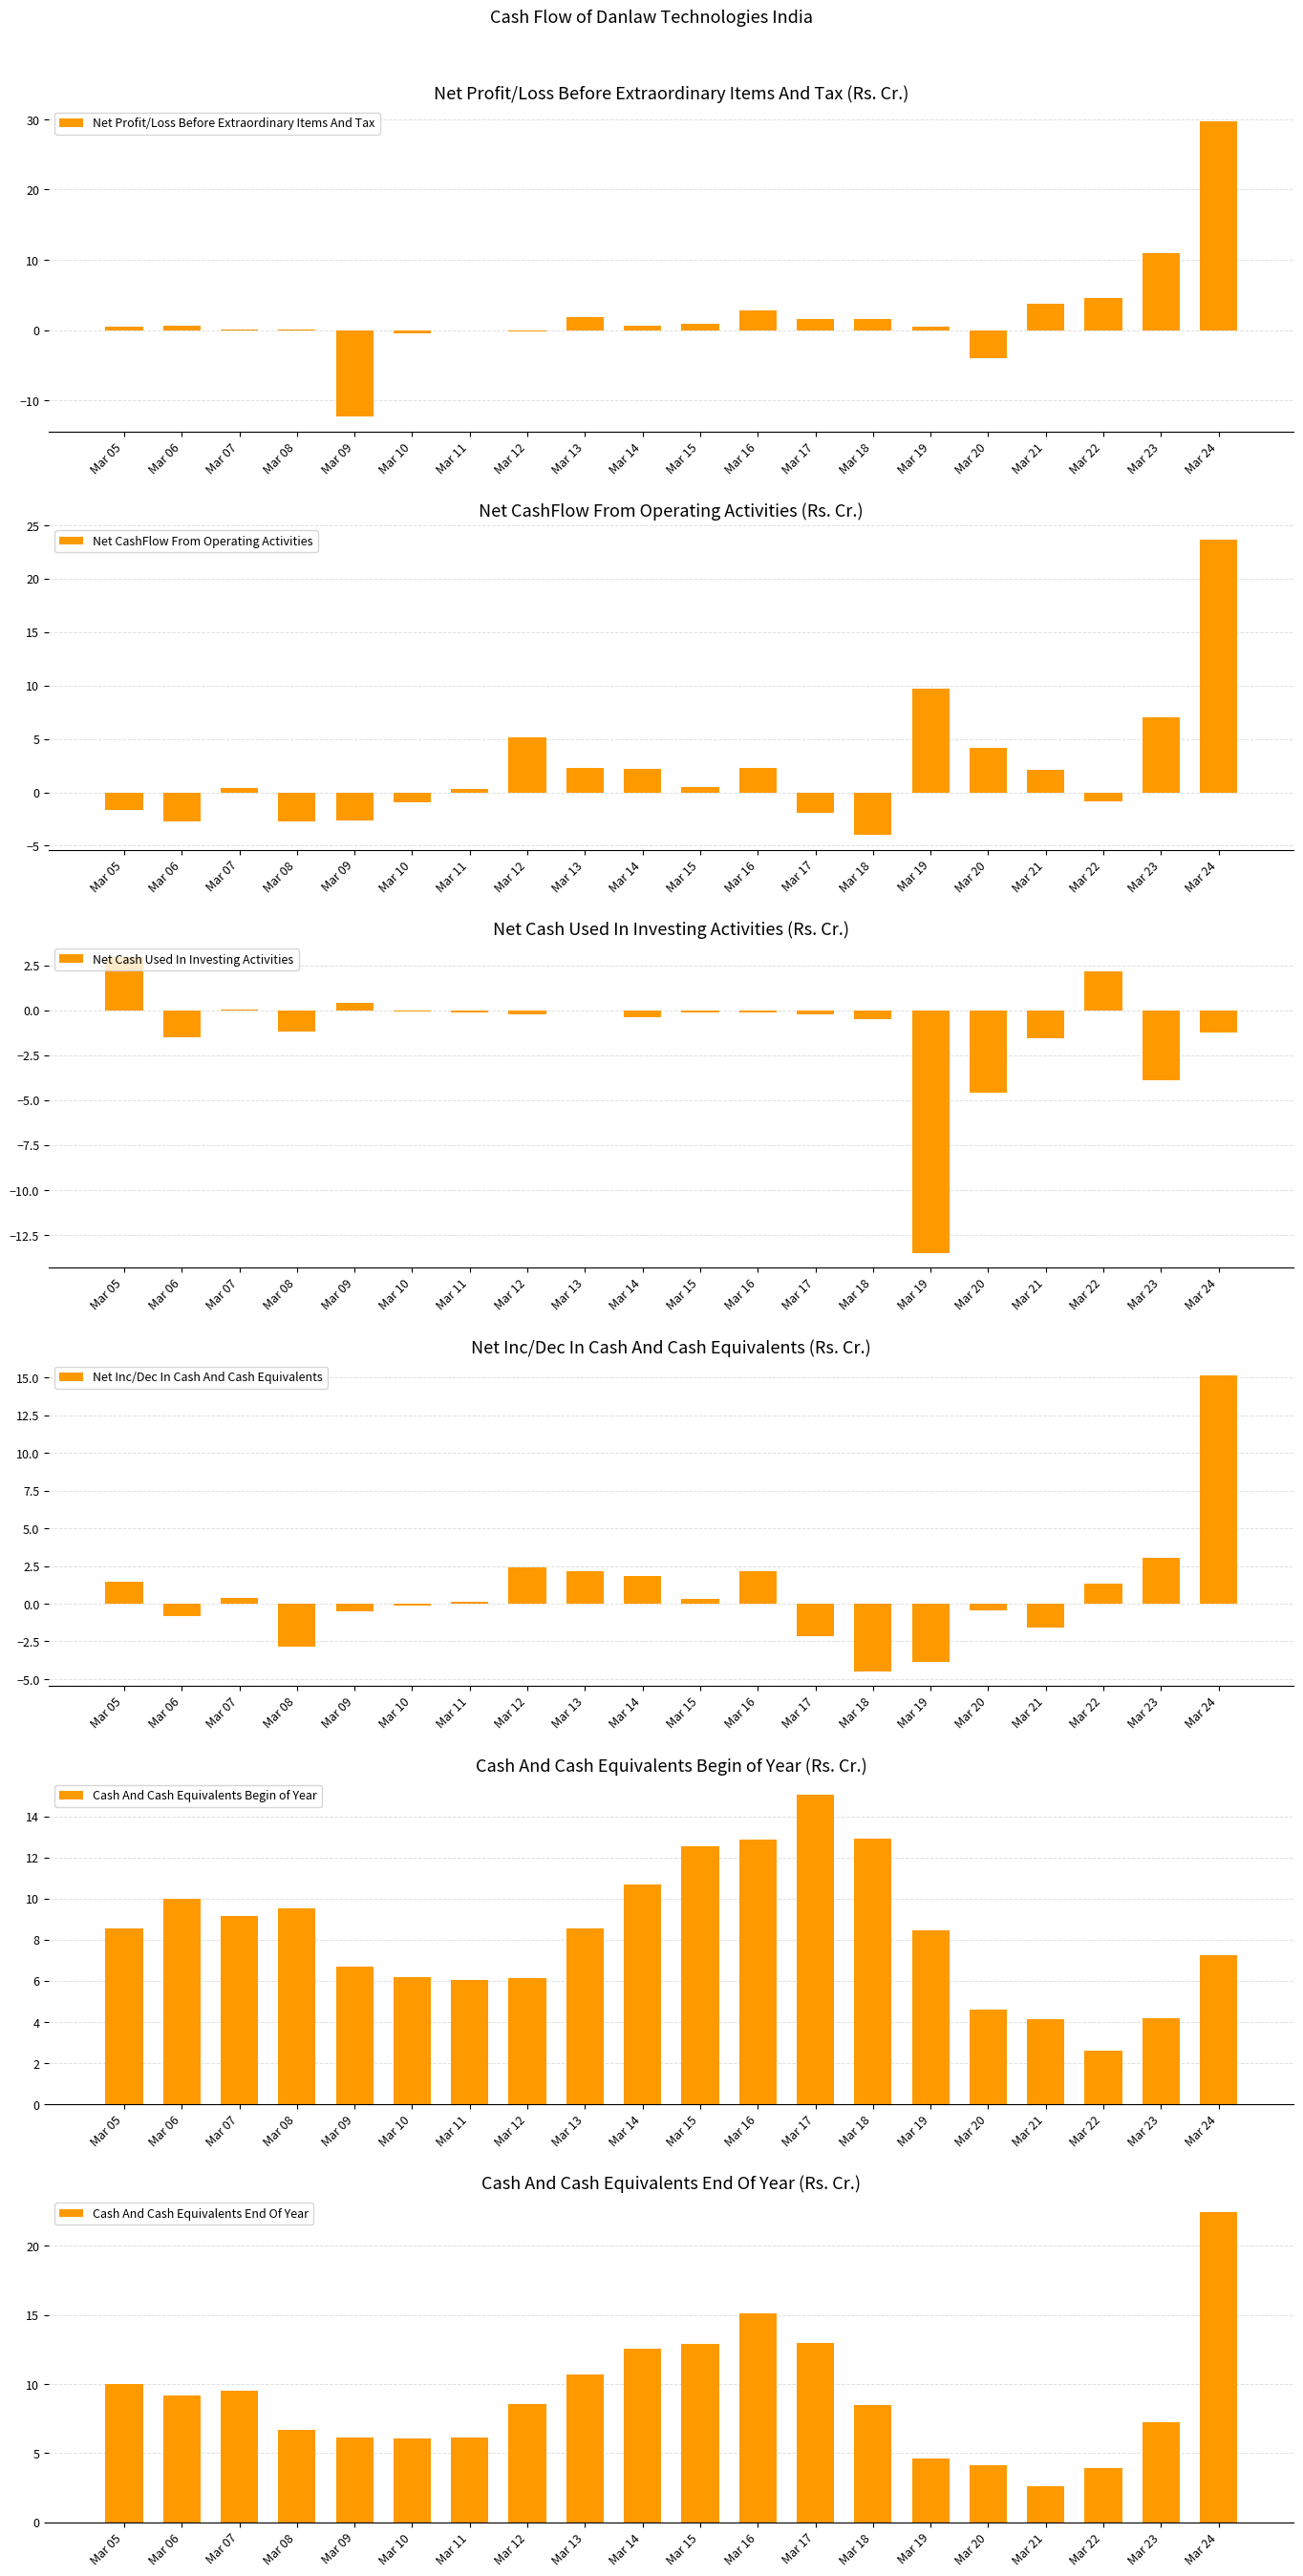

Count the number of categories in the chart.

20